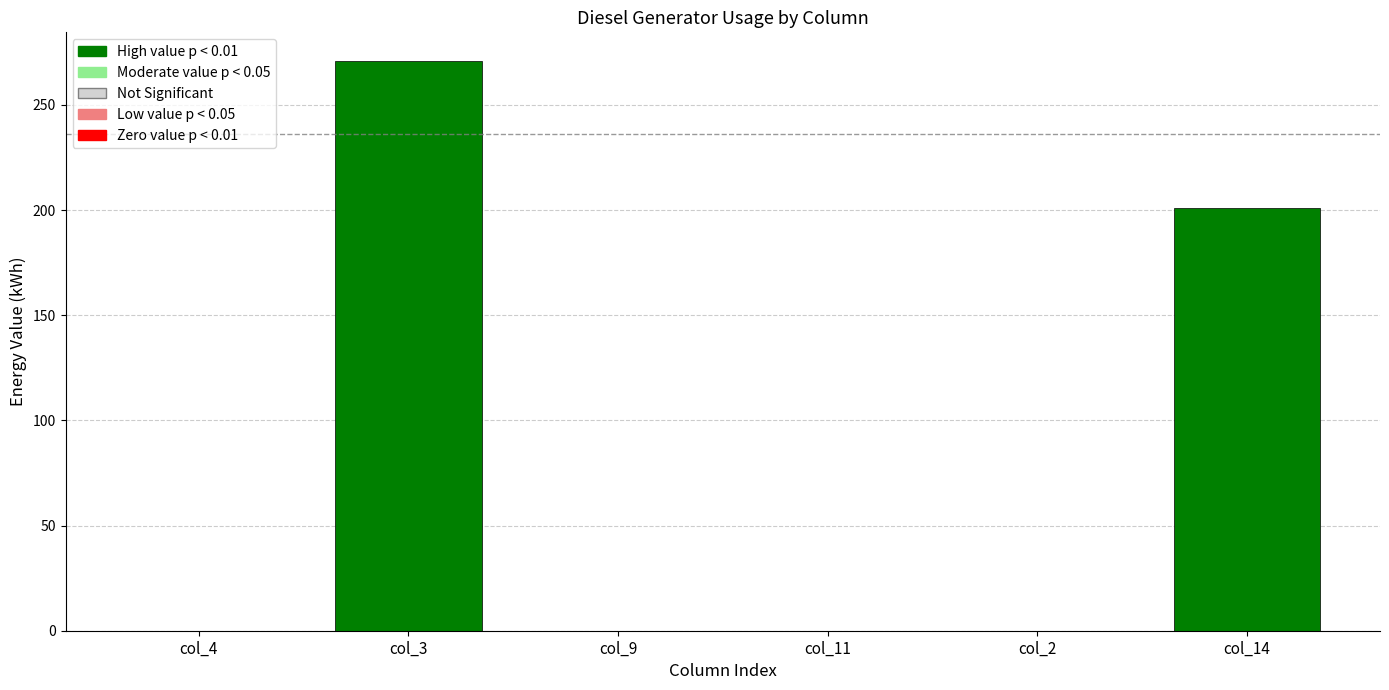

At which category does the chart reach its peak across all series?

col_3